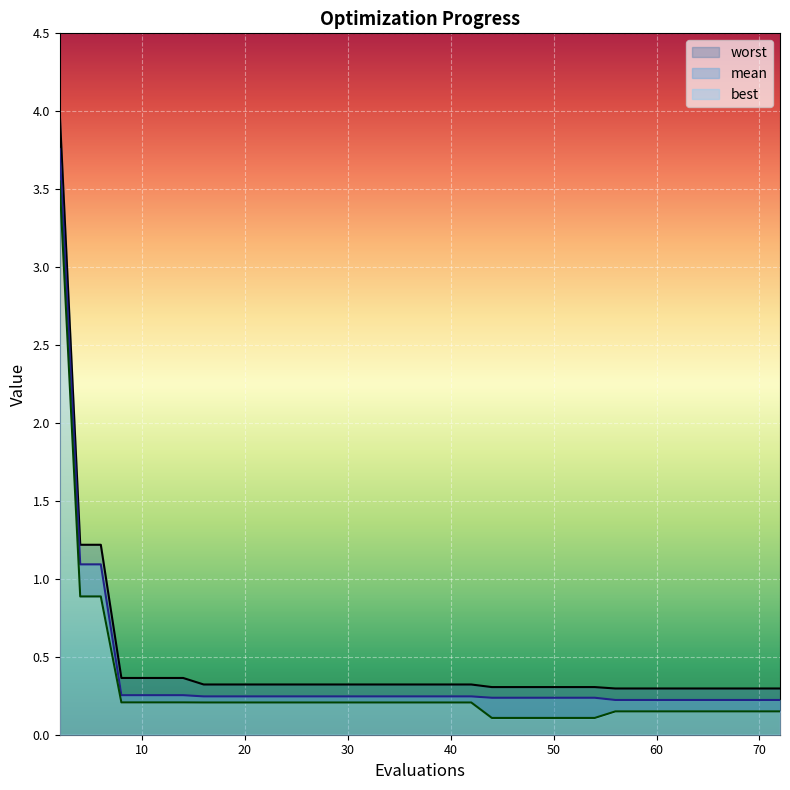

The value of mean at 63 is 0.1. True or false?

False